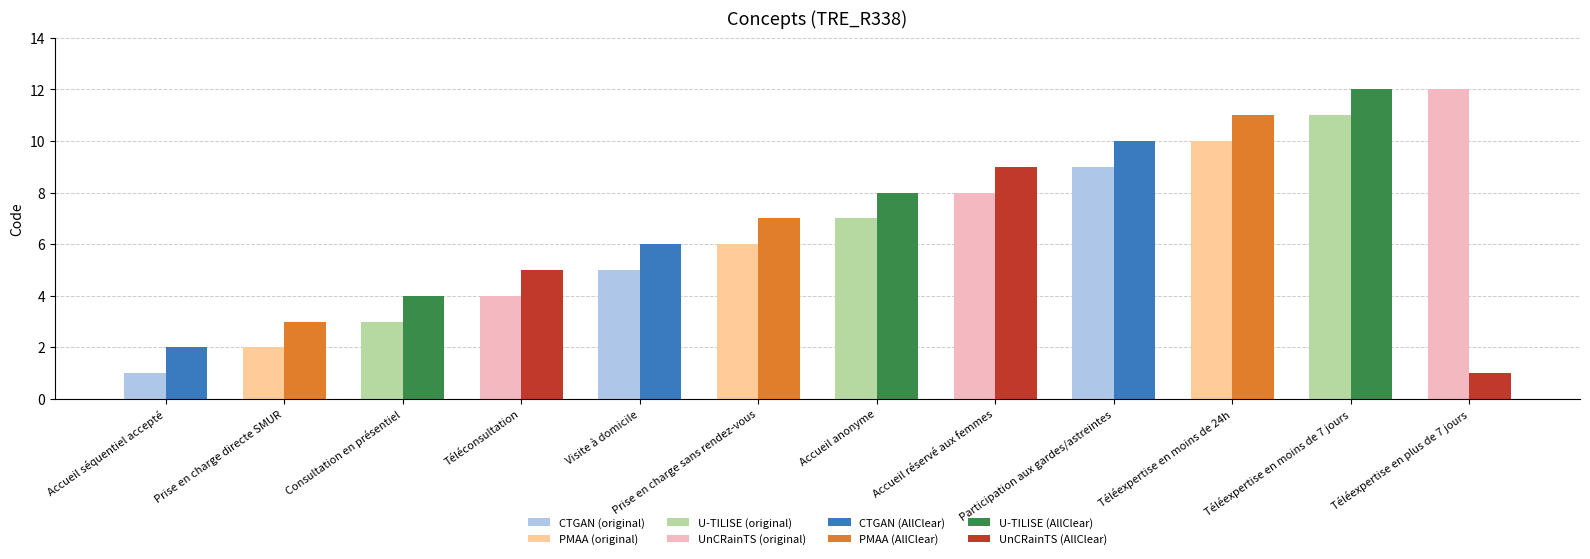

What is the maximum value shown in the chart?

12